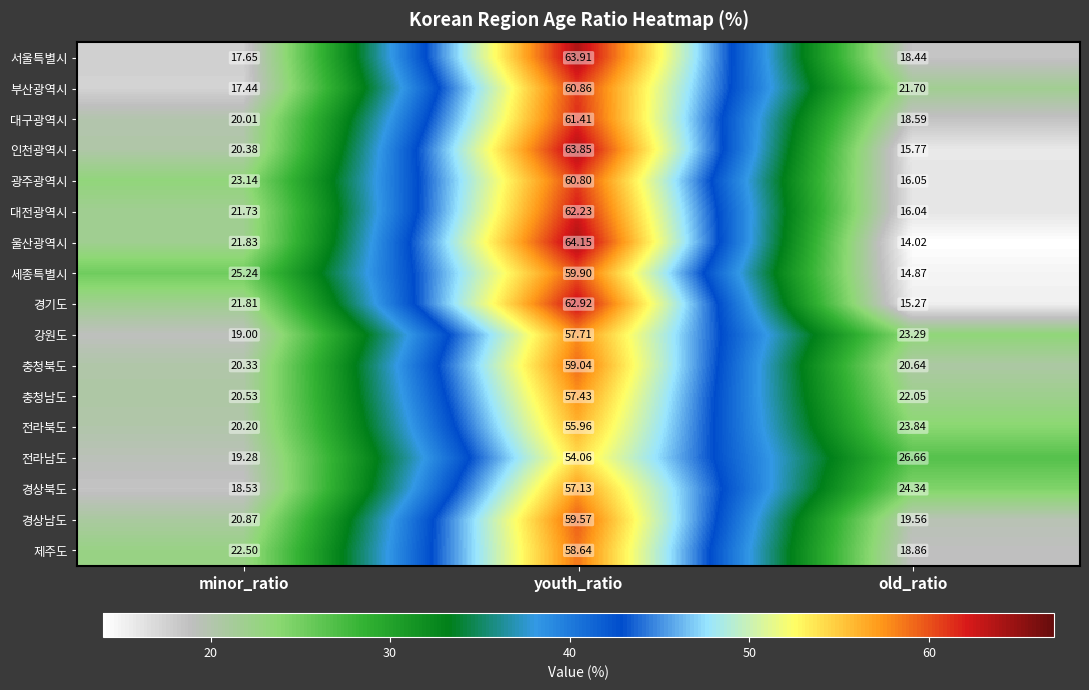

At which label does 경상북도 first exceed 24?

youth_ratio